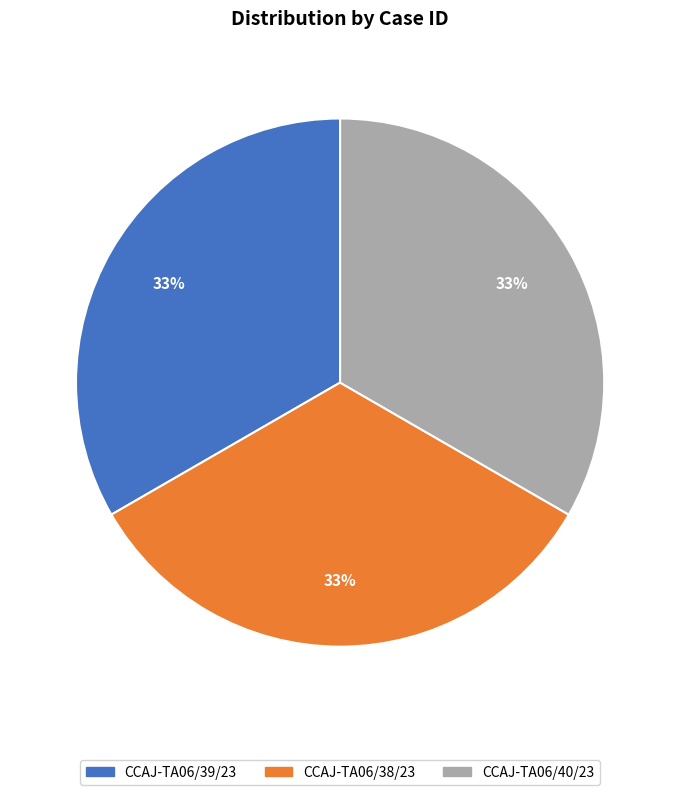

True or false: CCAJ-TA06/39/23 accounts for 33% of the total.

True